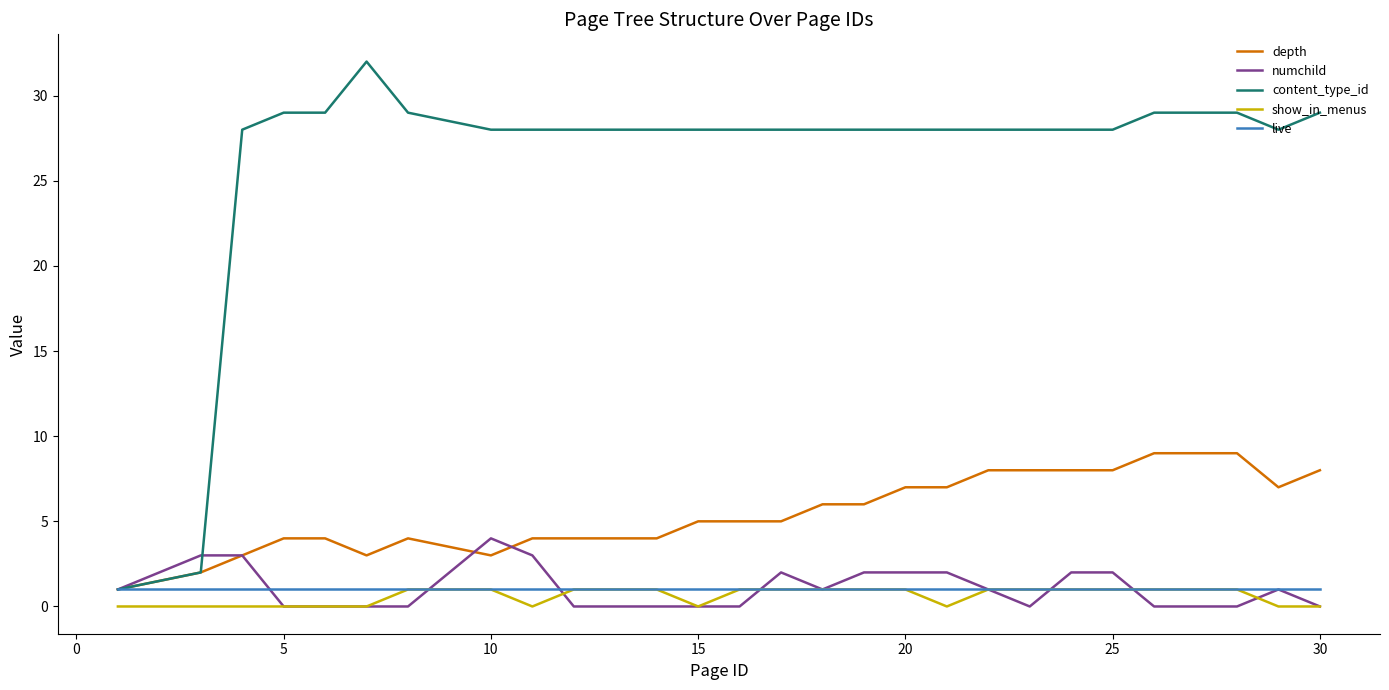

Which series has the largest total across all categories?

content_type_id